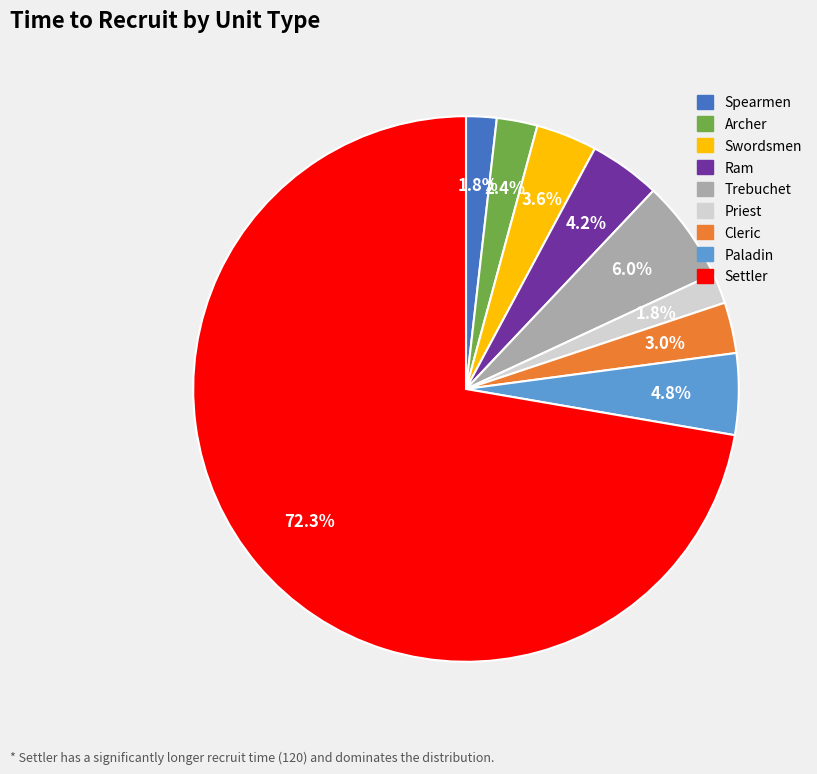

Do Cleric and Swordsmen together represent more than half of the pie?

No